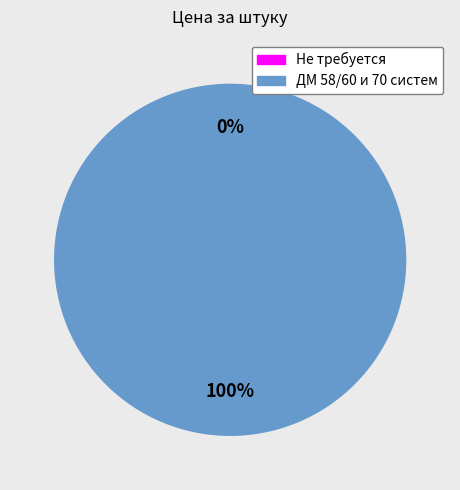

Count the number of slices in the pie.

2